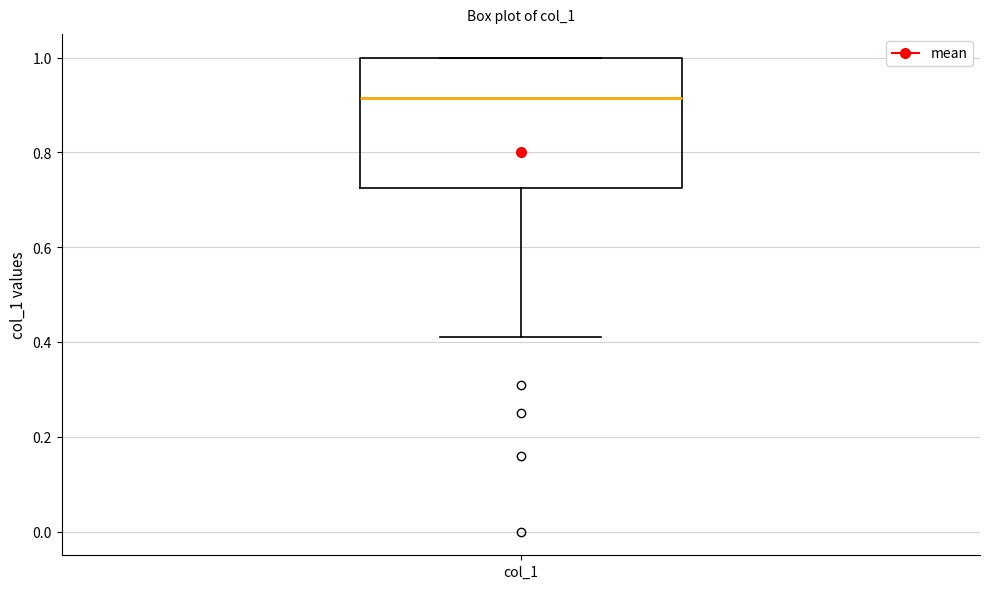

Where does the median line of the box for col_1 sit on the y-axis? The values are not printed on the chart, so give them approximately, as read against the axis.

0.92